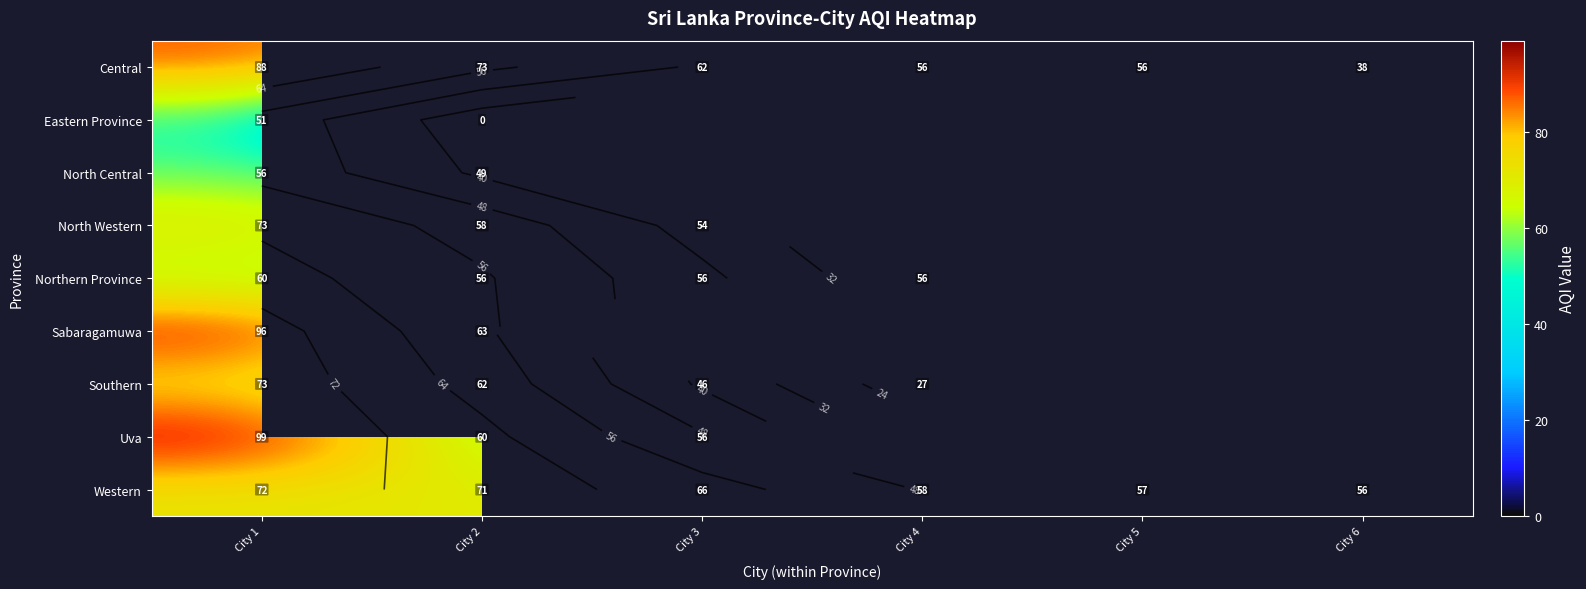

Rank the series by their maximum value, from highest to lowest.

Uva, Sabaragamuwa, Central, North Western, Southern, Western, Northern Province, North Central, Eastern Province